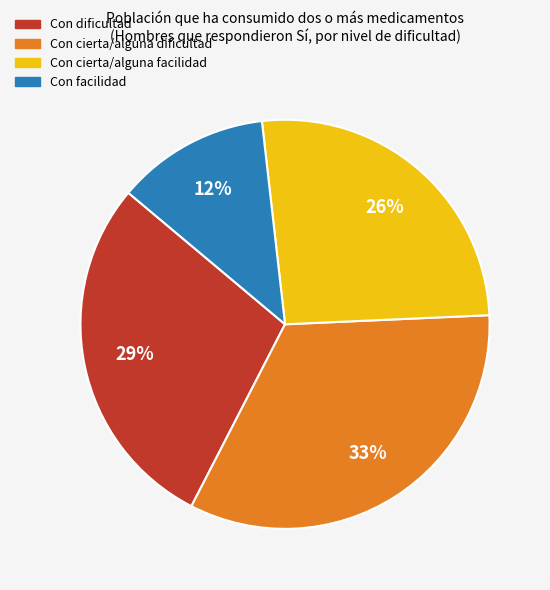

Is it true that Con dificultad is 29% of the pie?

True